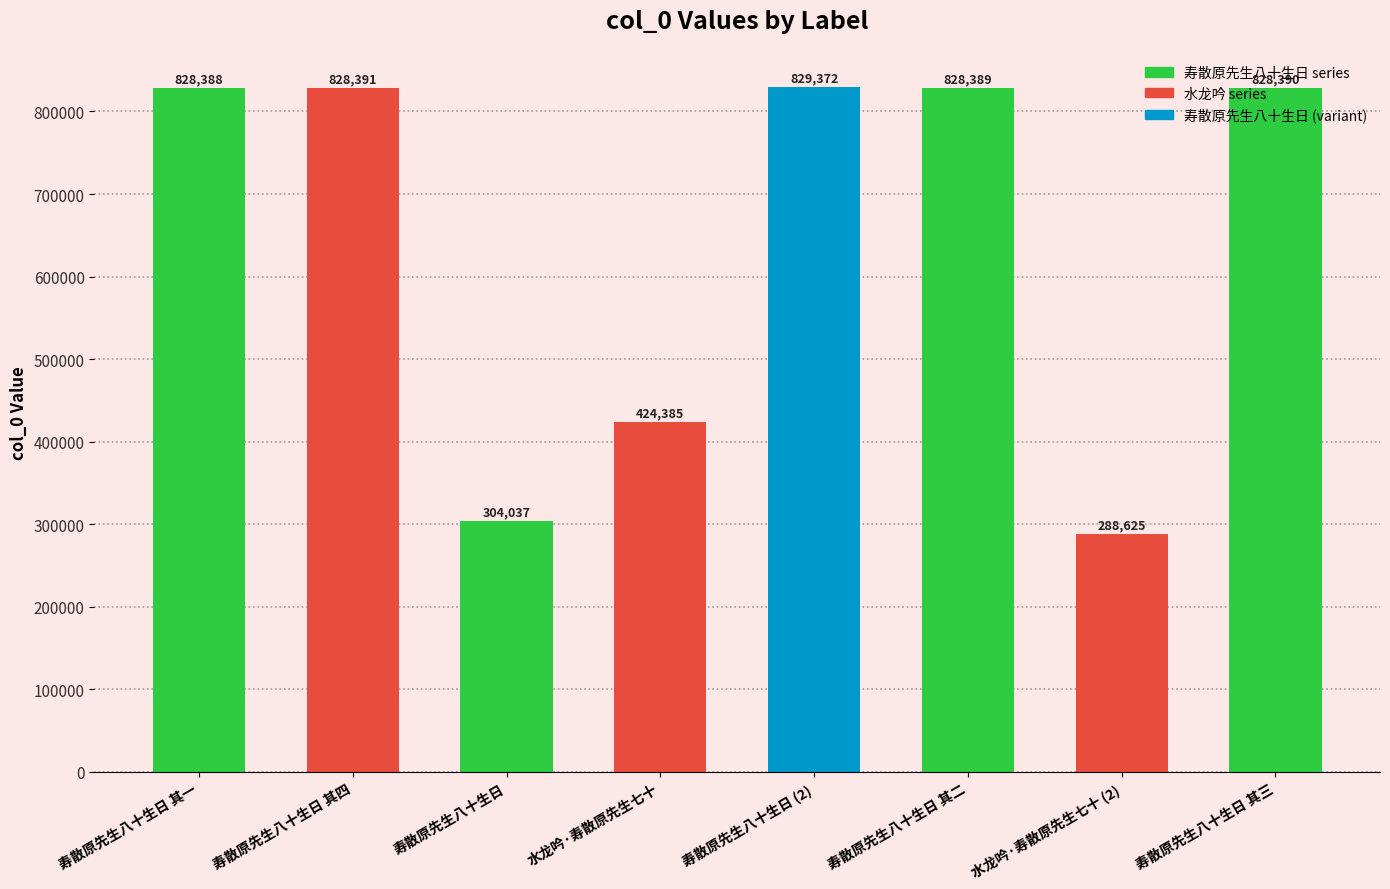

Does the chart contain stacked bars?

No